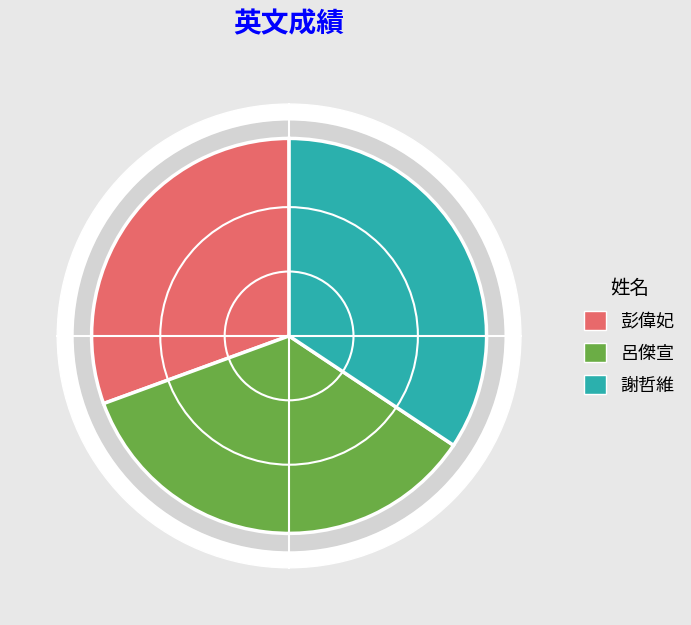

To the nearest percent, what percentage of the pie is 呂傑宣?

35%